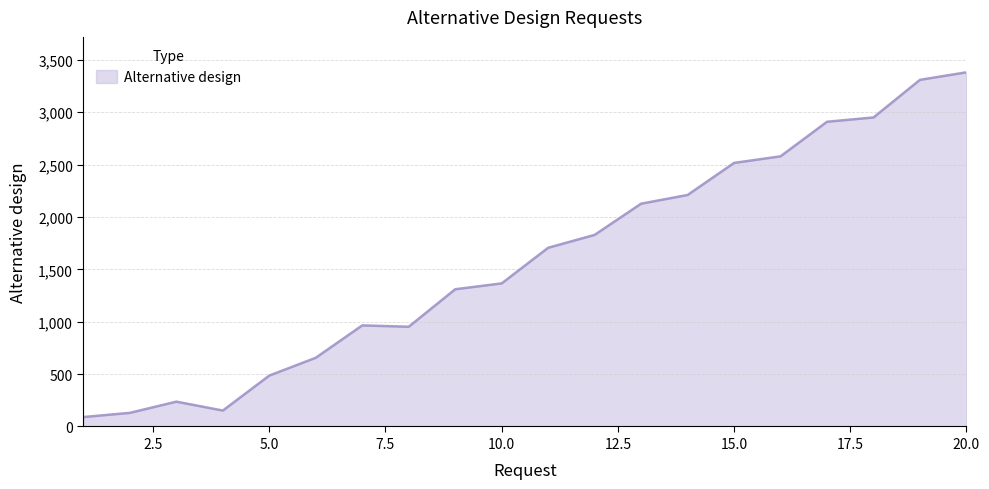

How many lines are shown in the chart?

1